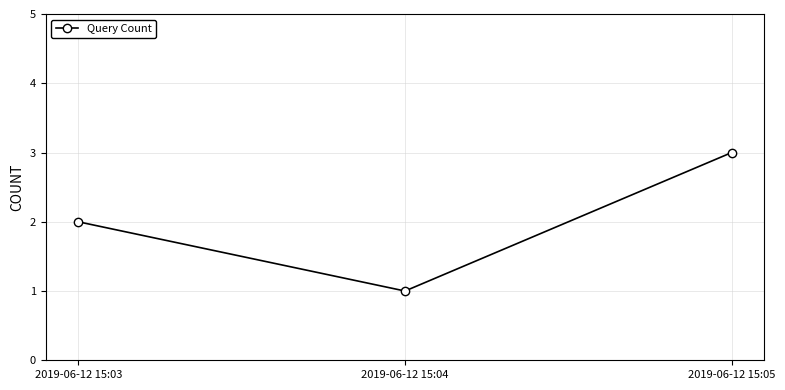

How many data points are less than 2?

1